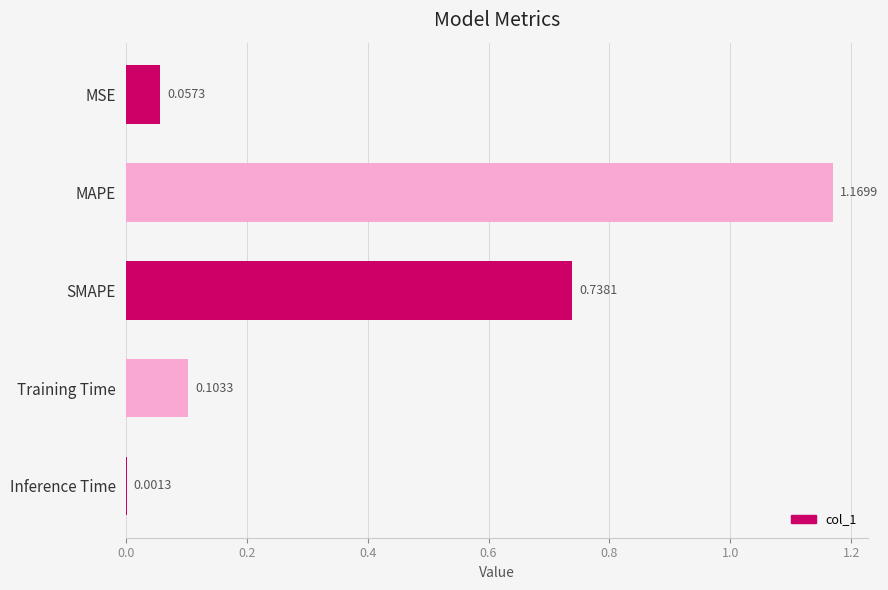

Between Inference Time and Training Time, which is larger?

Training Time